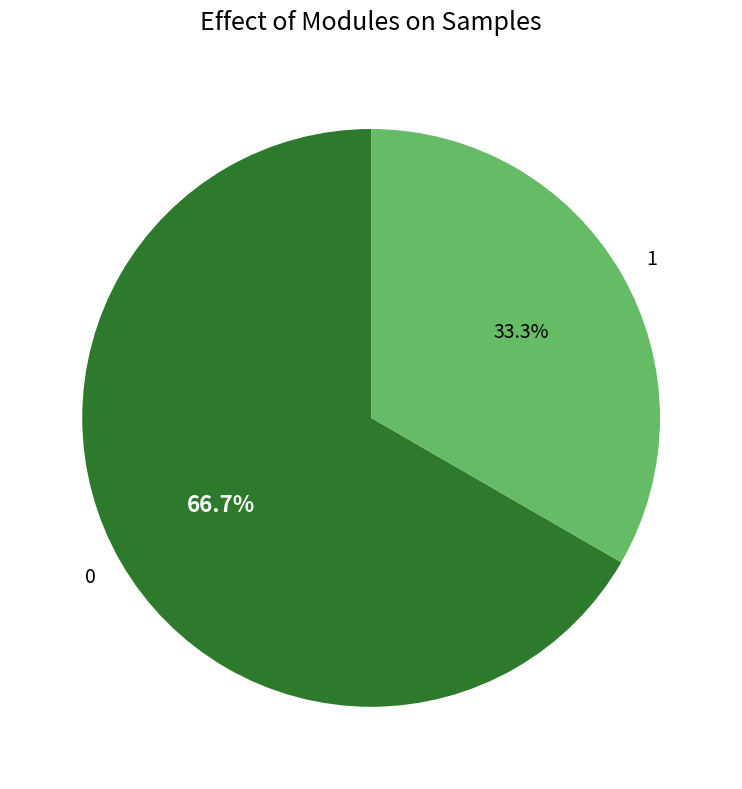

To the nearest percent, what is the combined percentage of 0 and 1?

100%